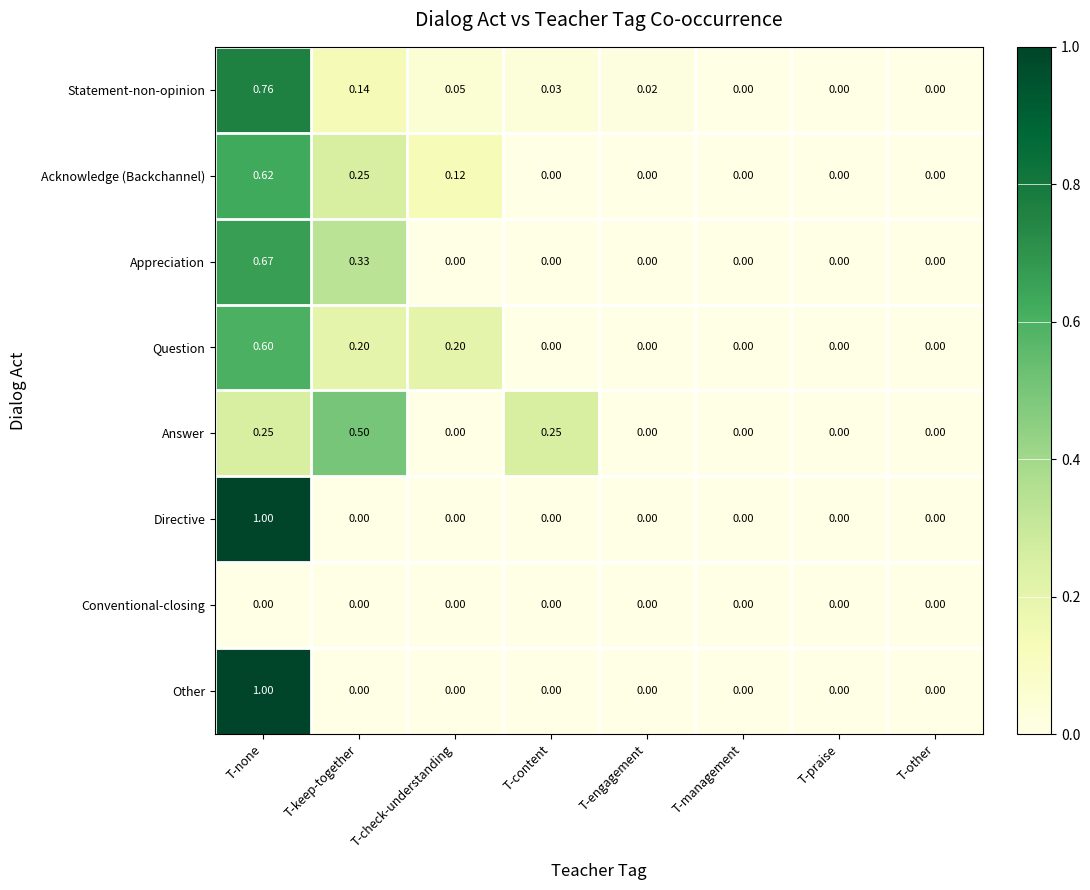

Which category has the highest value across all series?

T-none